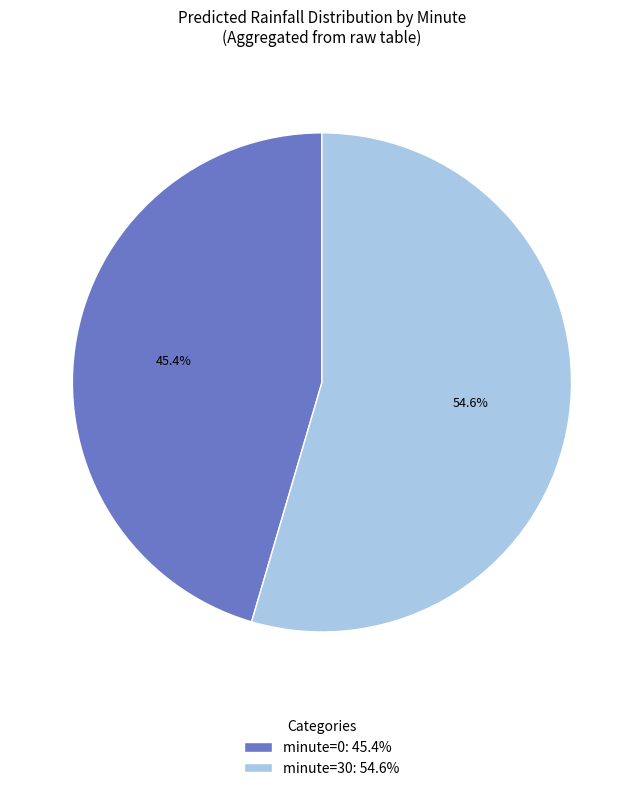

Rank the categories by value from highest to lowest.

minute=30: 54.6%, minute=0: 45.4%